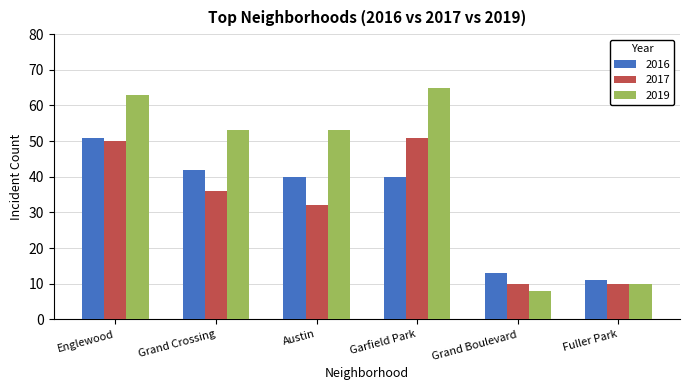

What is the difference between the second highest and minimum values in the 2019 series?

55